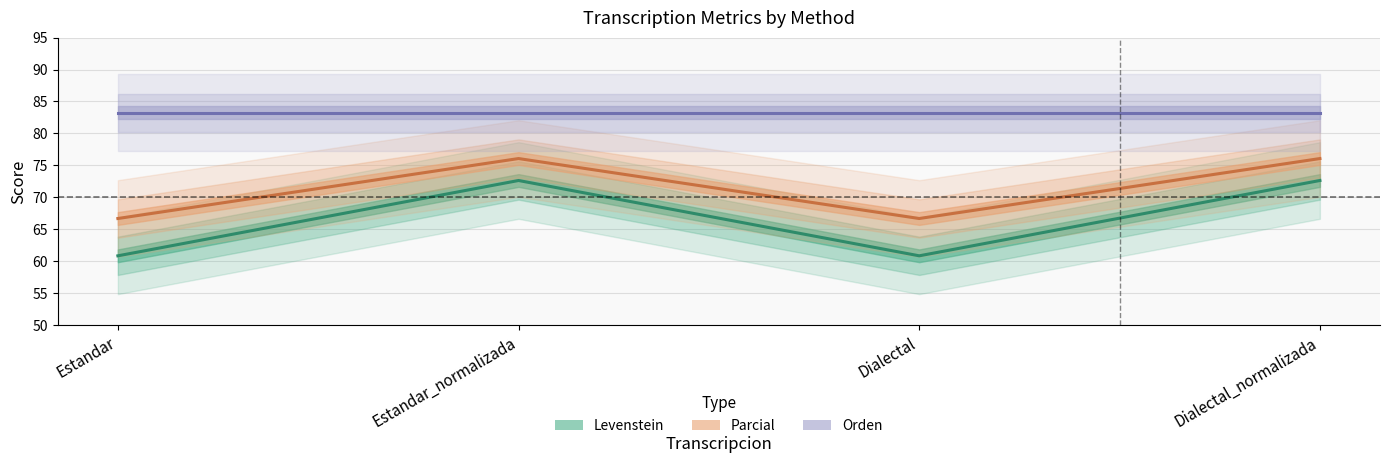

Reading left to right, what are all the values shown in this chart?

Levenstein: 60.8	72.6	60.8	72.6
Parcial: 66.7	76.1	66.7	76.1
Orden: 83.2	83.2	83.2	83.2